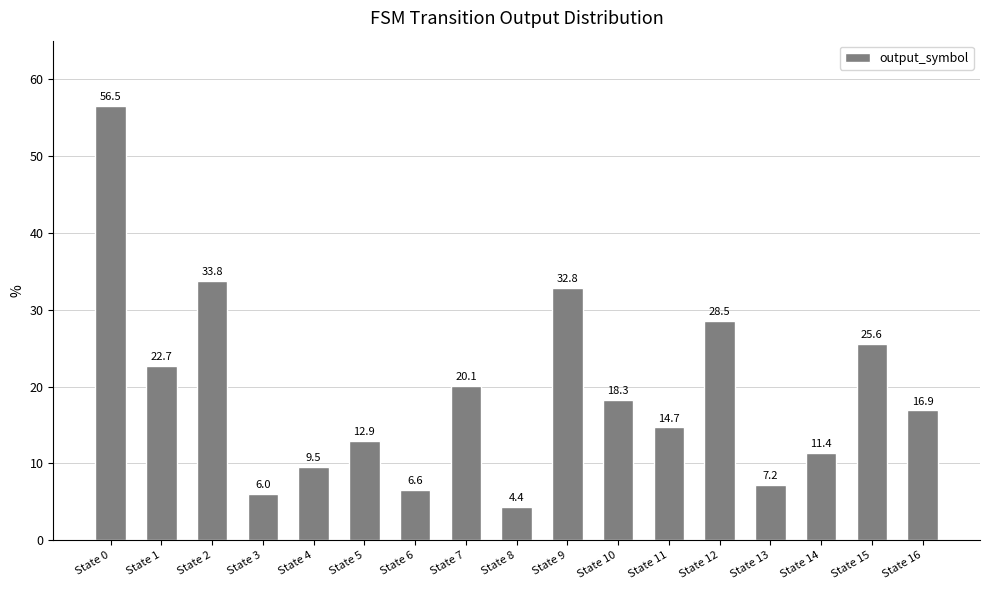

Approximately how many times larger is the value at State 3 compared to State 11?

0.4